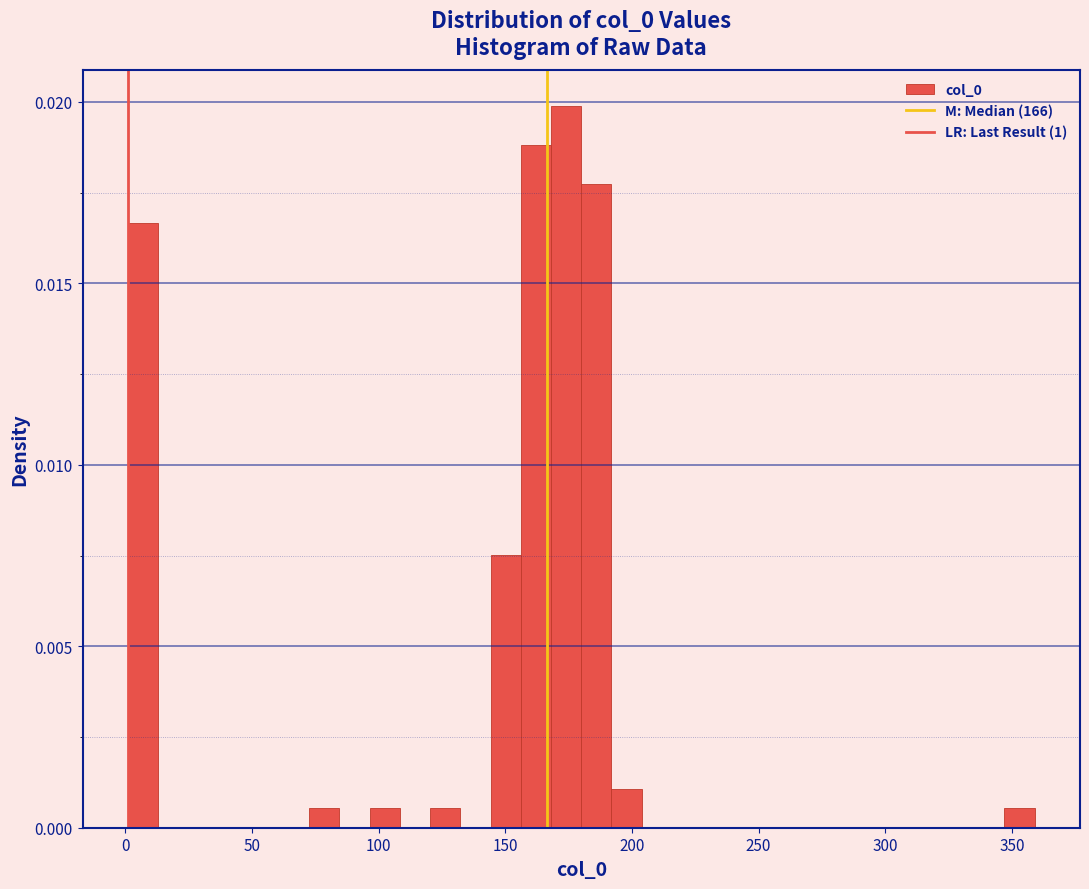

Around what value on the x-axis is the tallest bar? Give the approximate position of its centre, as read against the axis.

175